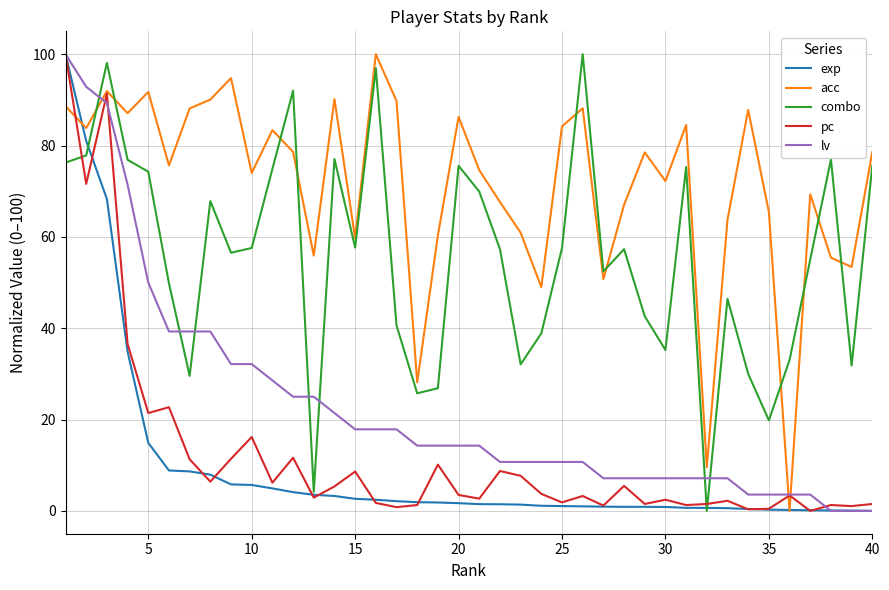

What is the highest value of the lv series?

100.0